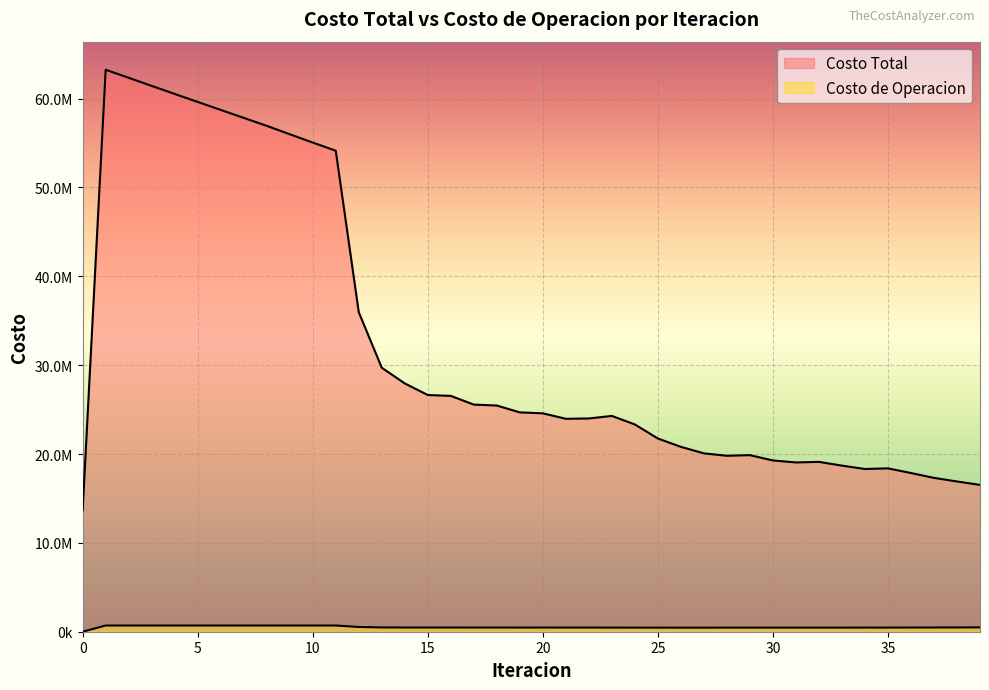

Which series has the largest range (max minus min)?

Costo Total